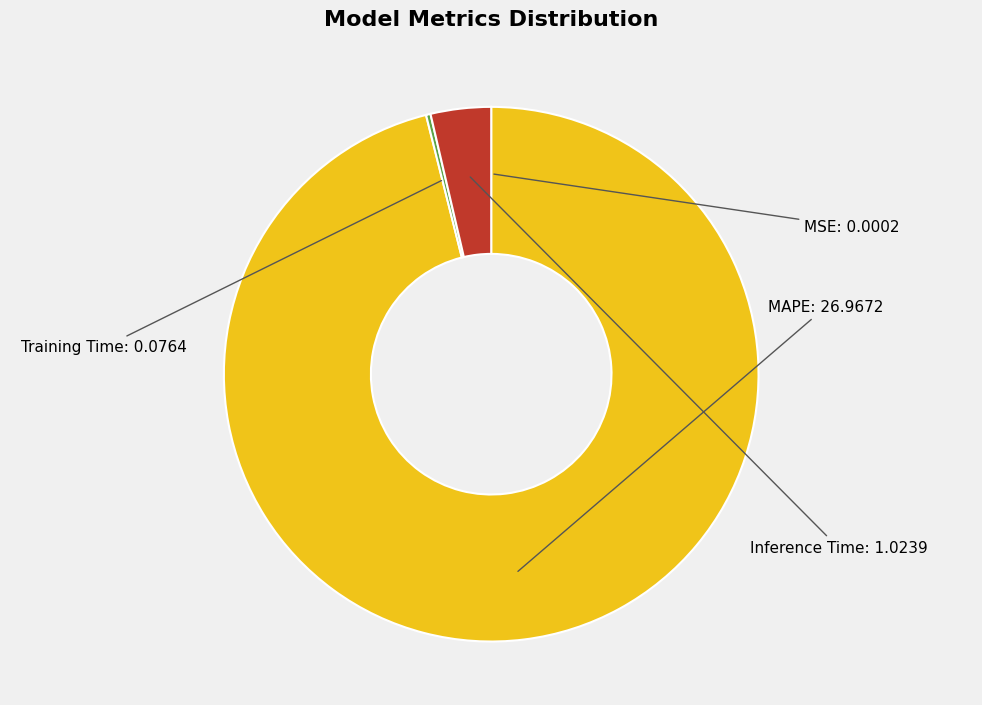

Which slice represents more than half of the pie?

MAPE